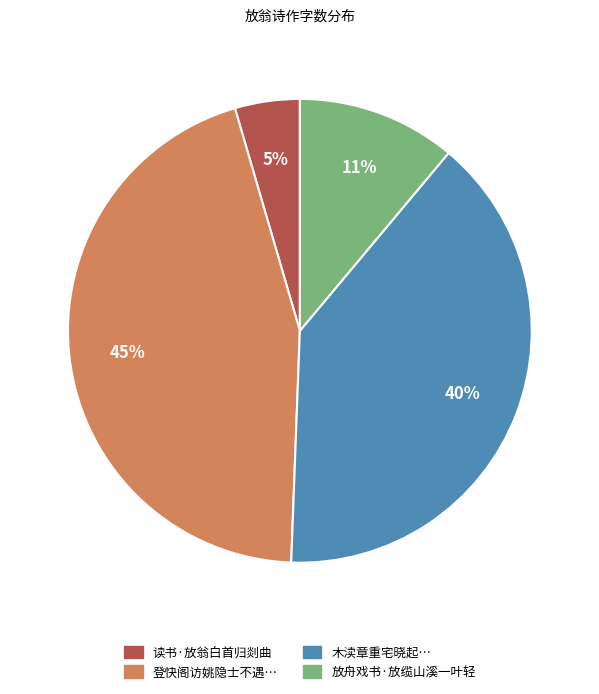

How many segments does this pie chart have?

4